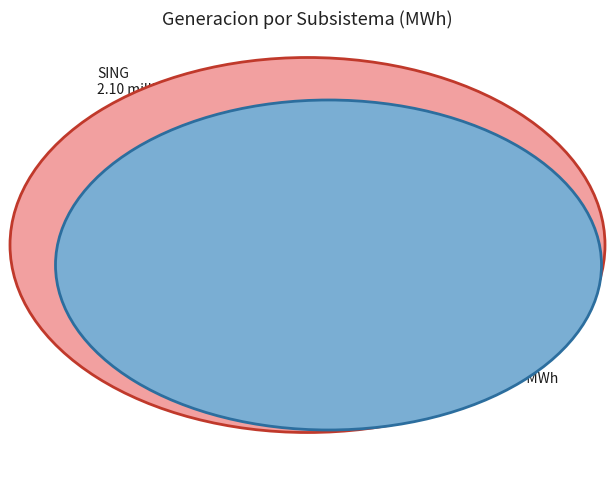

Is it true that SING is 18% of the pie?

False